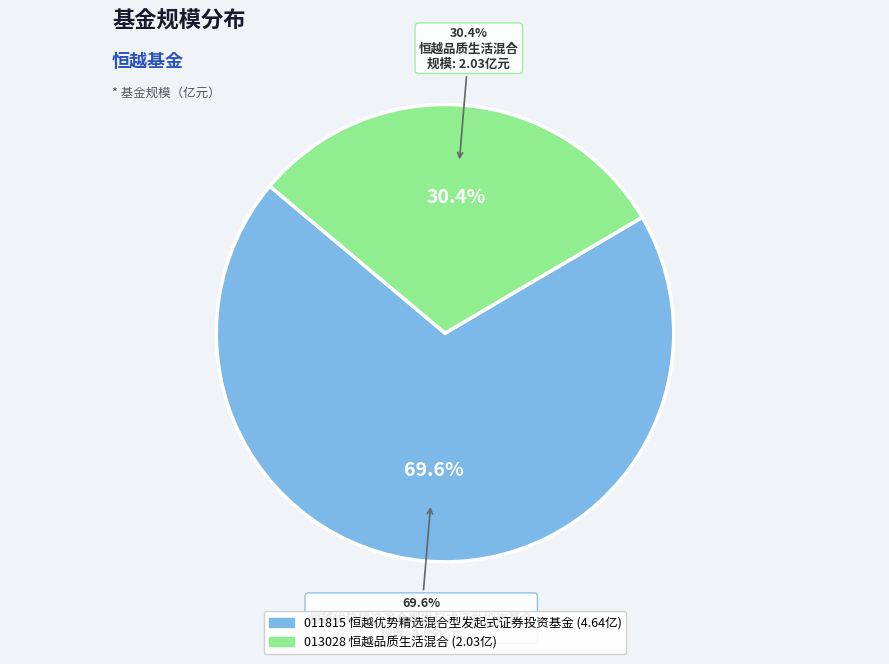

Rank the categories by value from lowest to highest.

恒越品质生活混合, 恒越优势精选混合型发起式证券投资基金